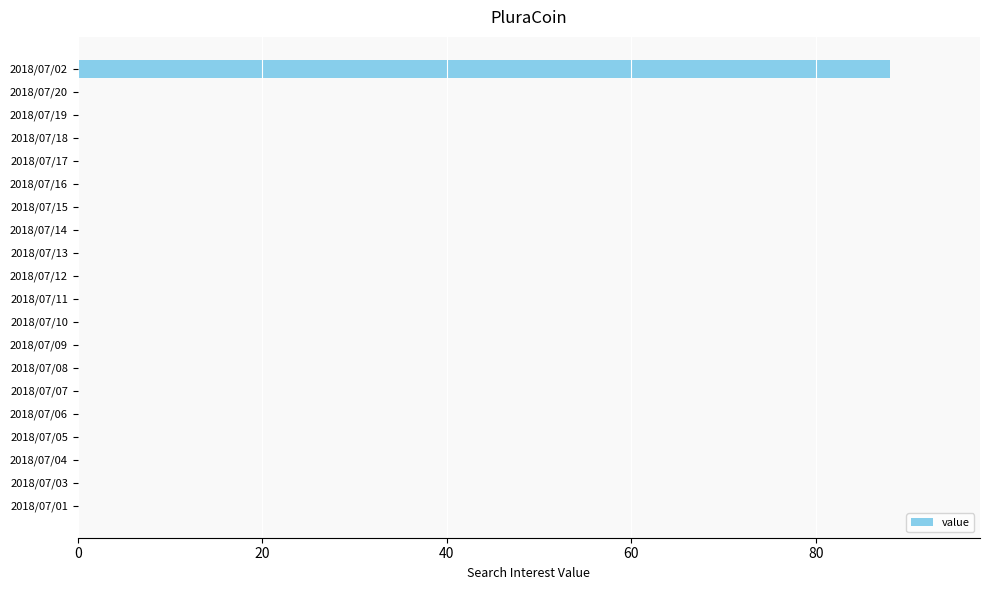

What is the sum of all values?

88